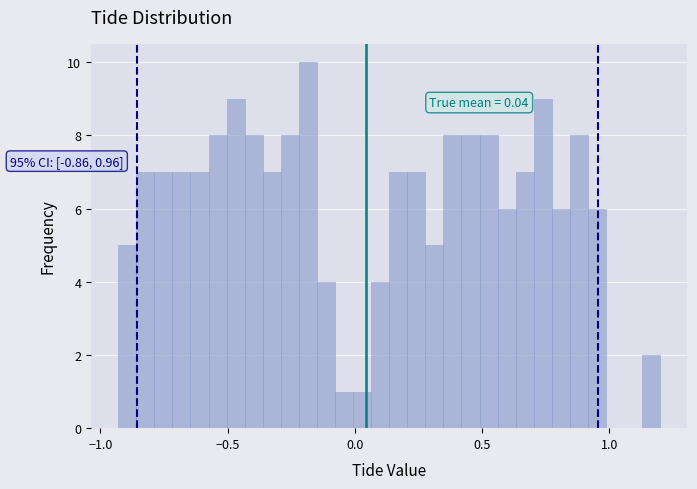

Read against the x-axis, roughly where is the centre of the tallest bar?

-0.20